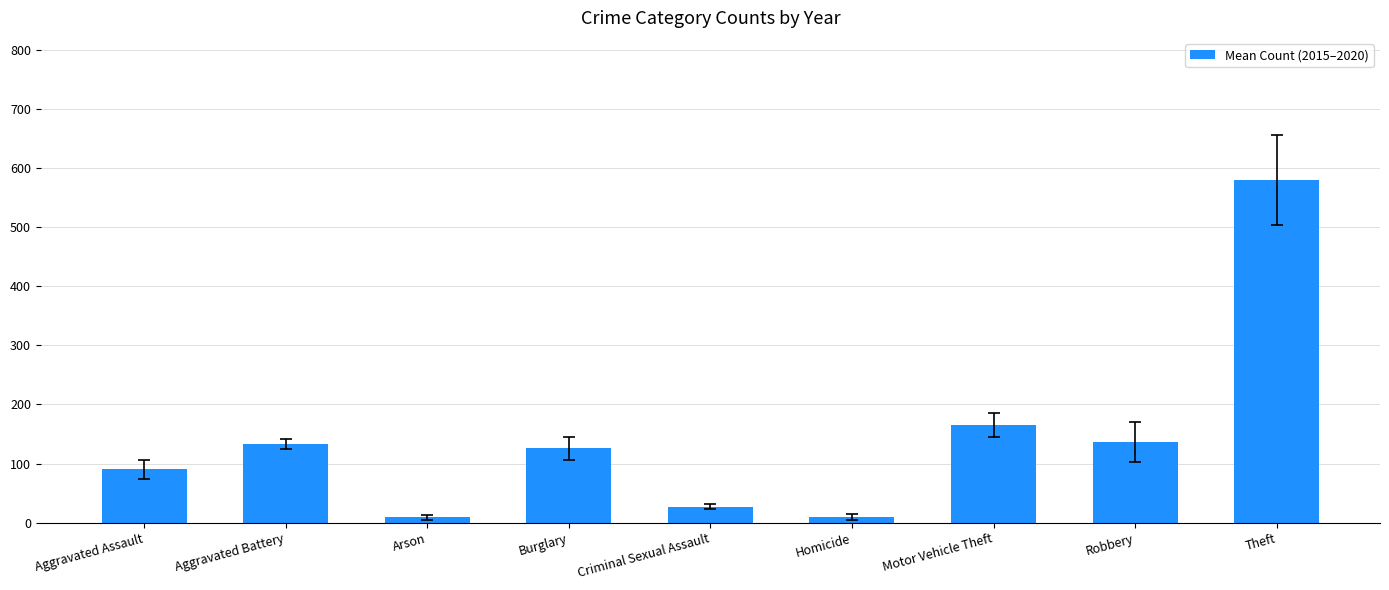

Between Motor Vehicle Theft and Arson, which is larger?

Motor Vehicle Theft